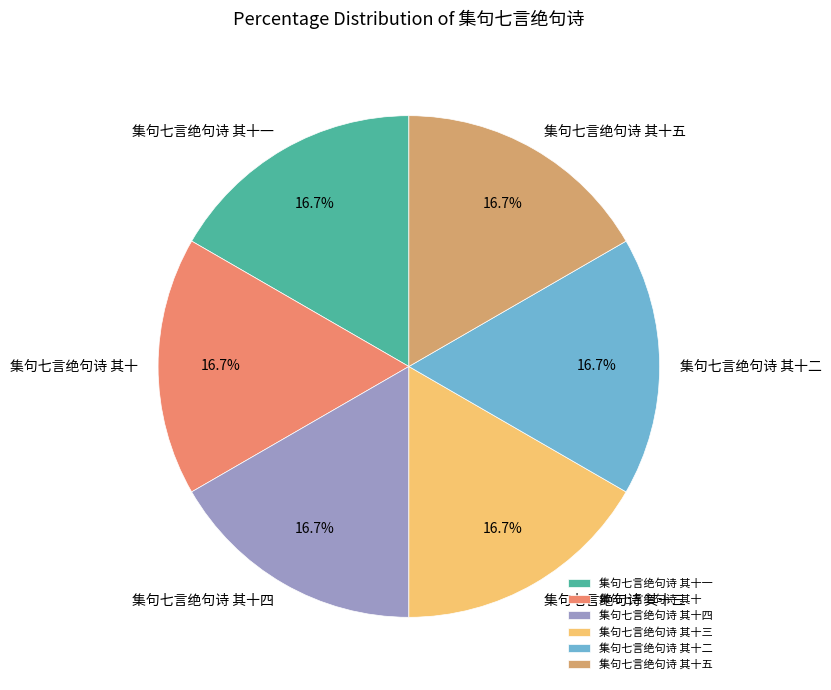

Does 集句七言绝句诗 其十二 account for over 50% of the chart?

No